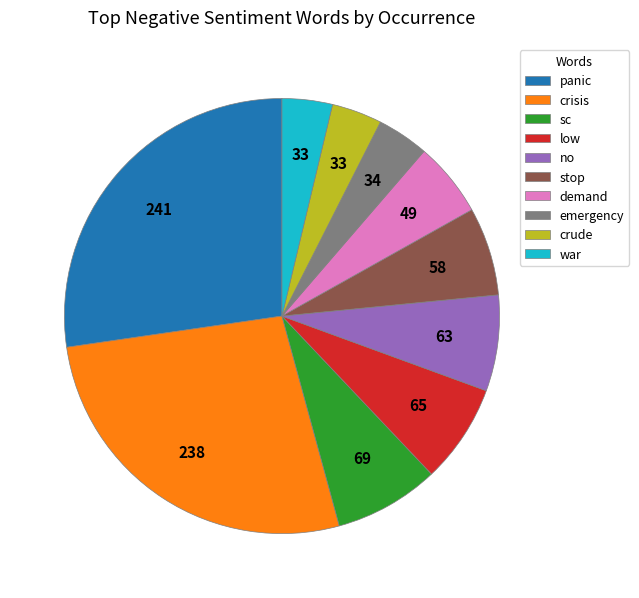

Is the sum of no and crisis greater than half?

No